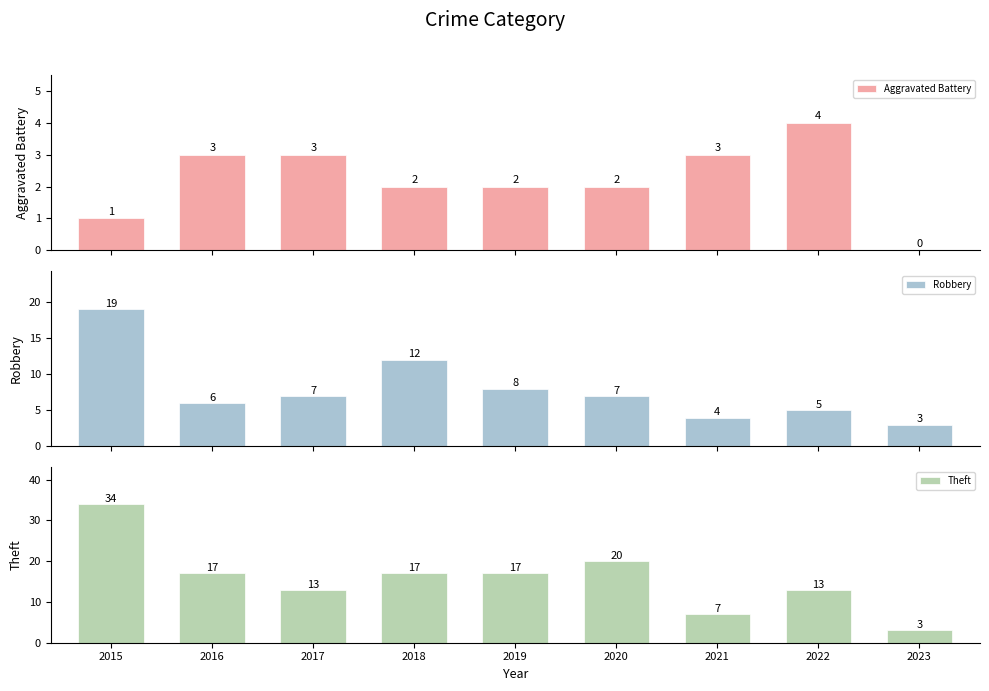

How many series are shown in this chart?

3